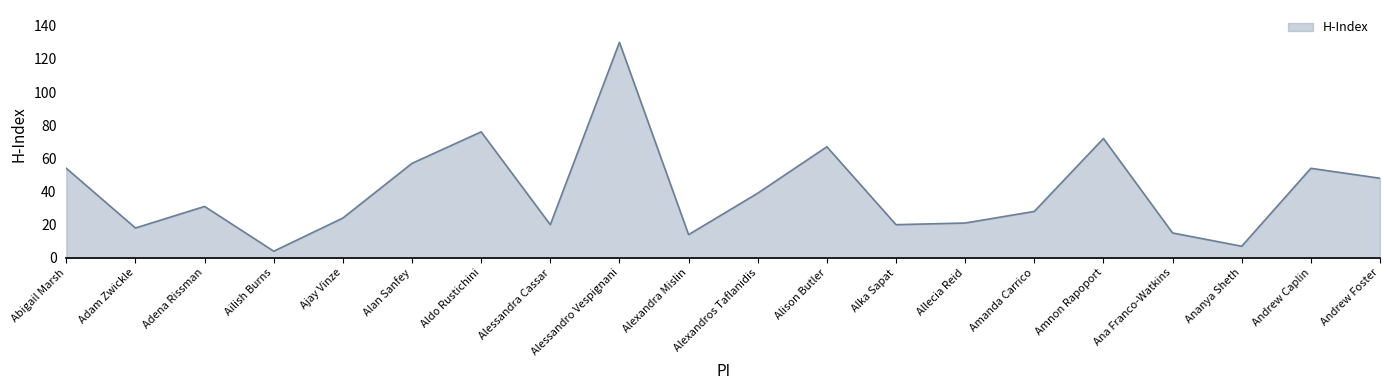

What position from the right is Alexandros Taflanidis?

10